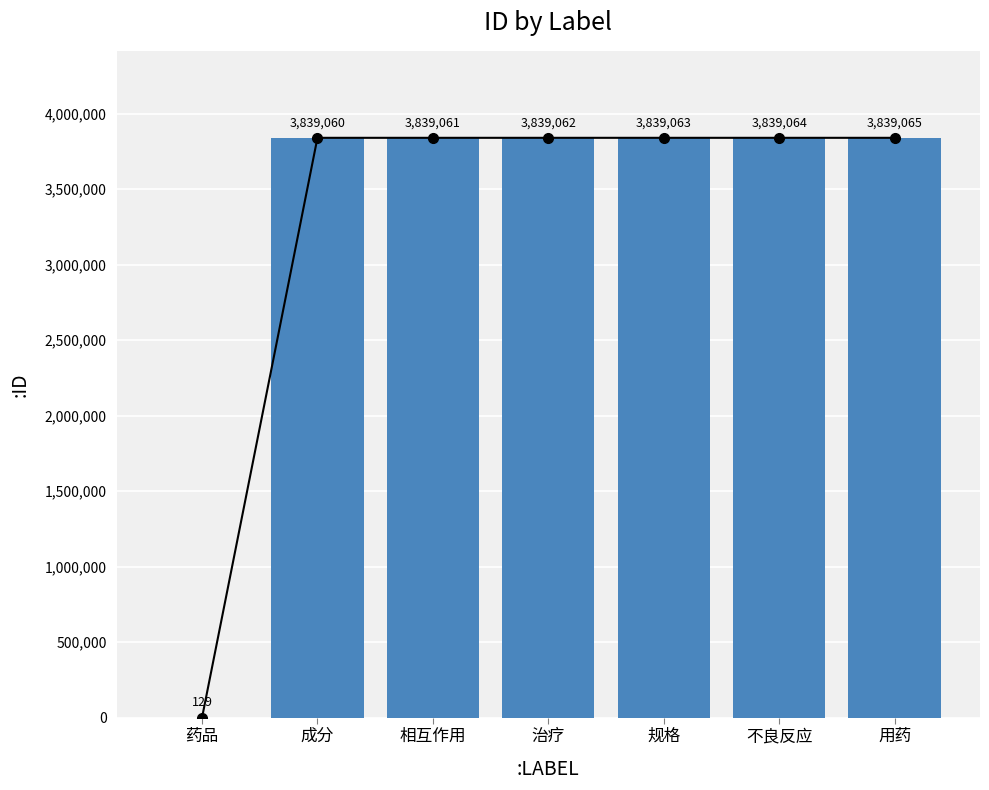

Between 药品 and 用药, which series saw the biggest shift?

:ID line